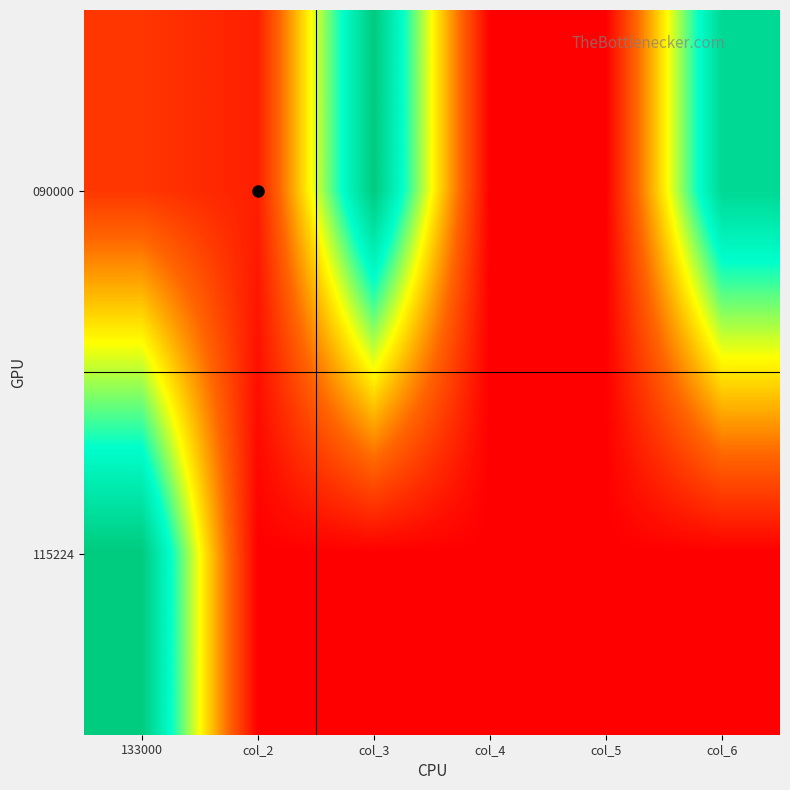

At which category does the chart reach its minimum across all series?

col_4